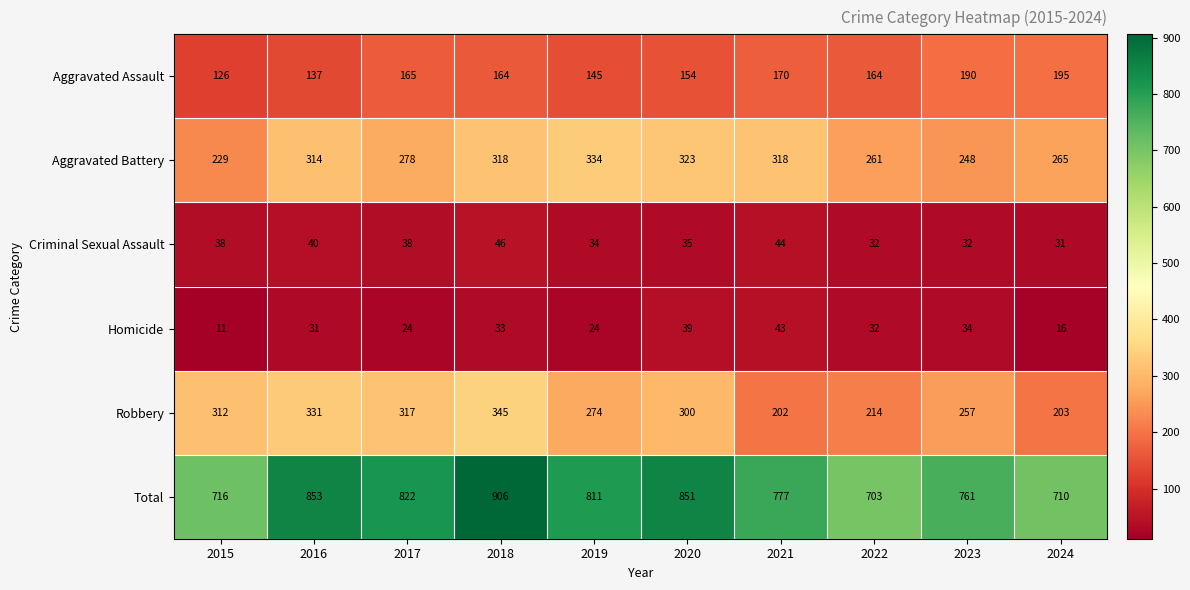

What is the difference between the second highest and second lowest values in the Robbery series?

128